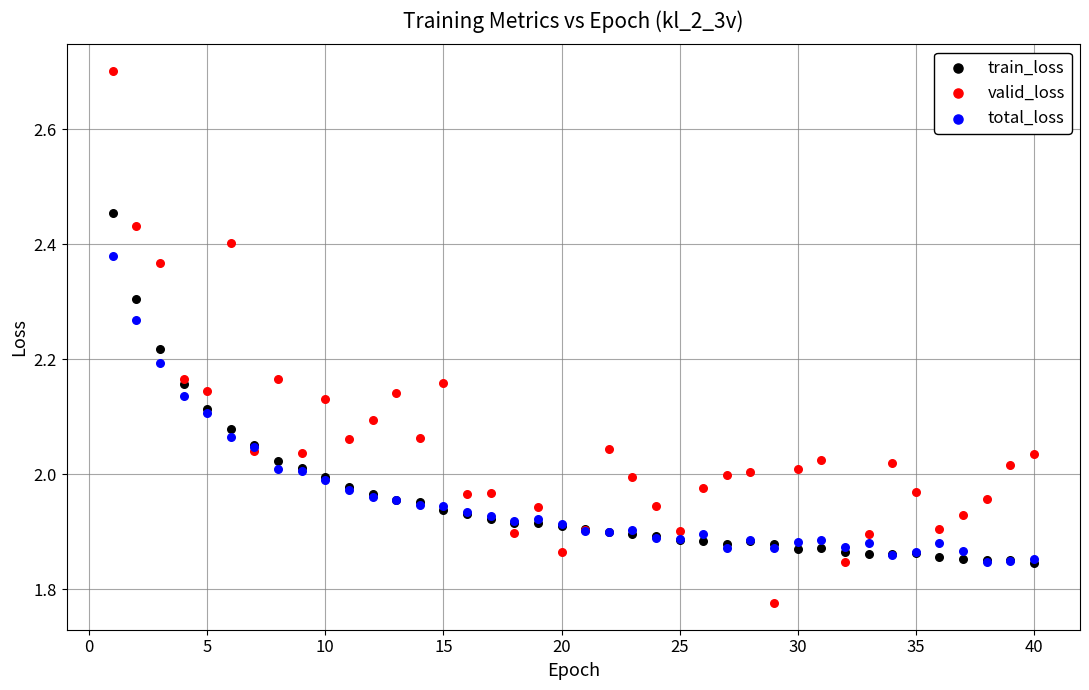

What are all the series names shown in the legend?

train_loss, valid_loss, total_loss